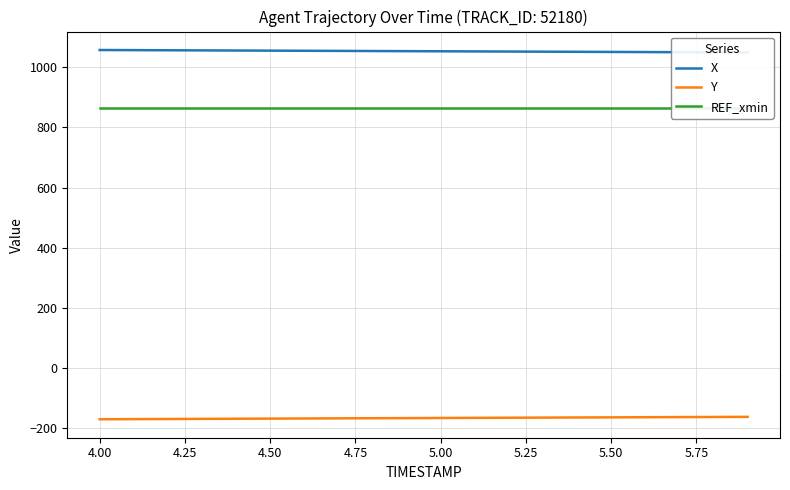

What are all the series names shown in the legend?

X, Y, REF_xmin